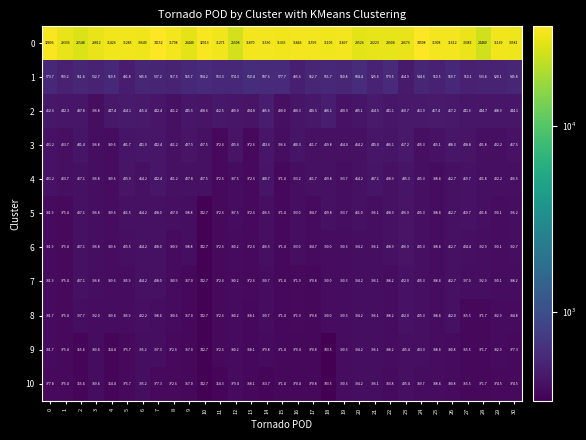

How many data points in 5 are less than 396?

13